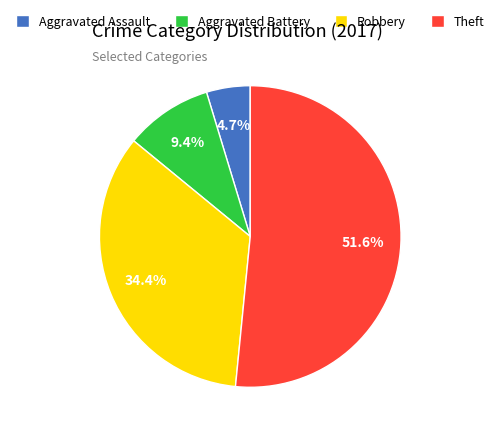

To the nearest percent, what portion does Theft represent?

52%